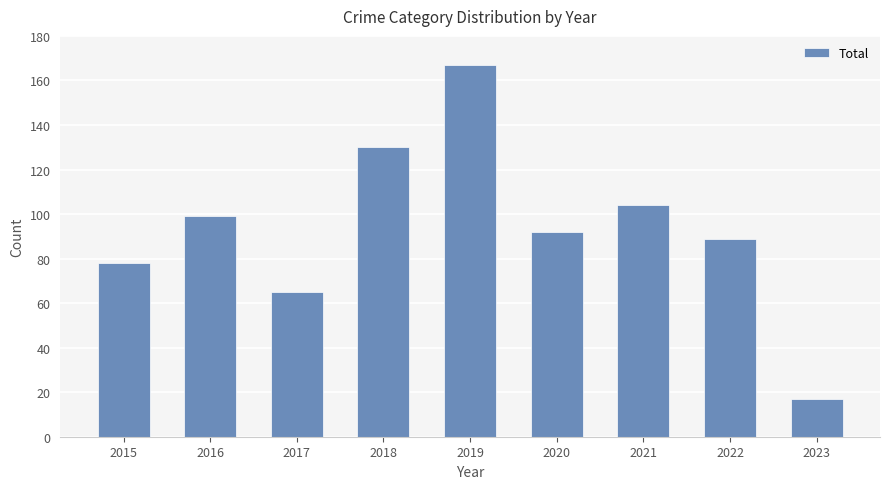

Between 2017 and 2023, which is larger?

2017